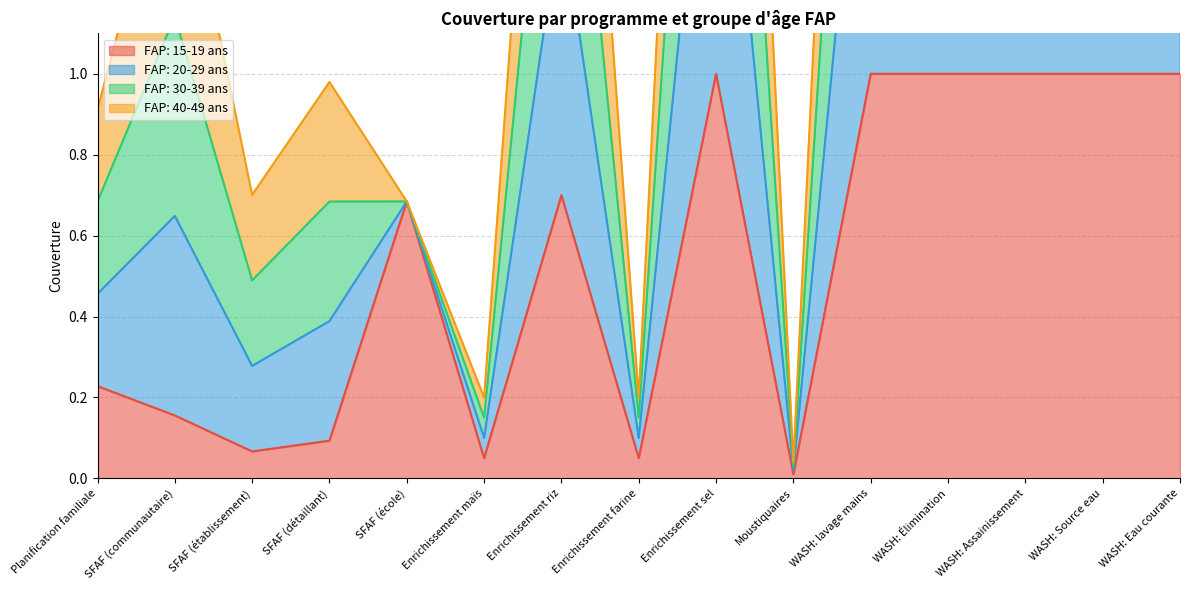

The FAP: 15-19 ans series shows 0.3 at Enrichissement sel. True or false?

False